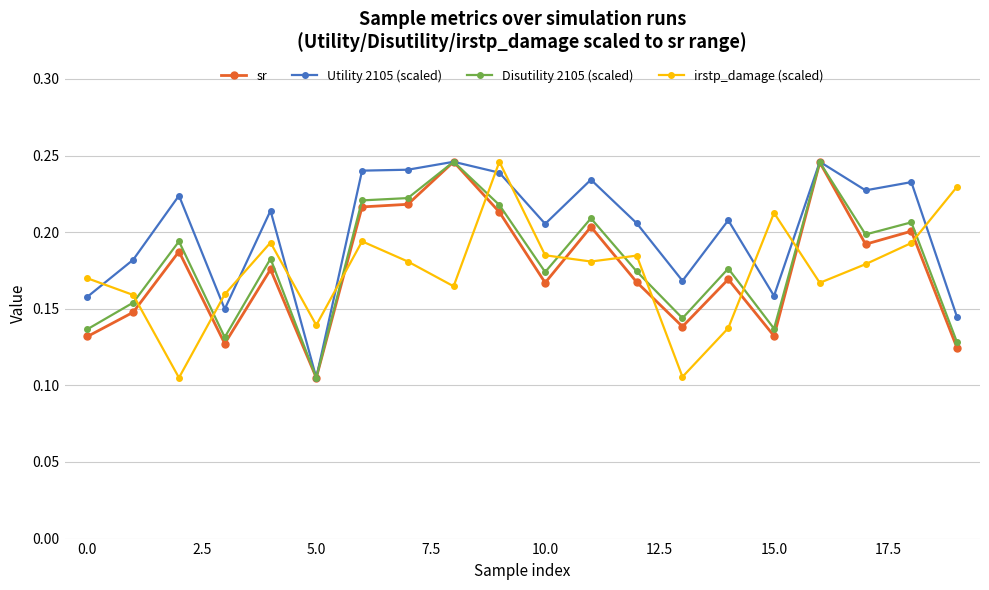

True or false: Disutility 2105 (scaled) has more than 2 points higher than both neighbors.

True